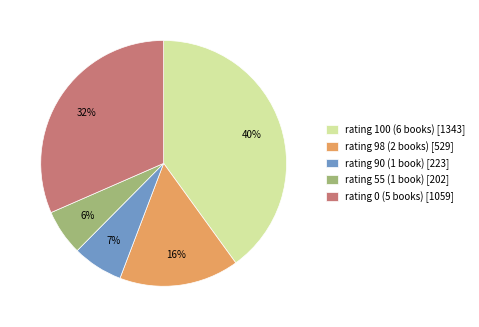

Does any single category account for the majority?

No